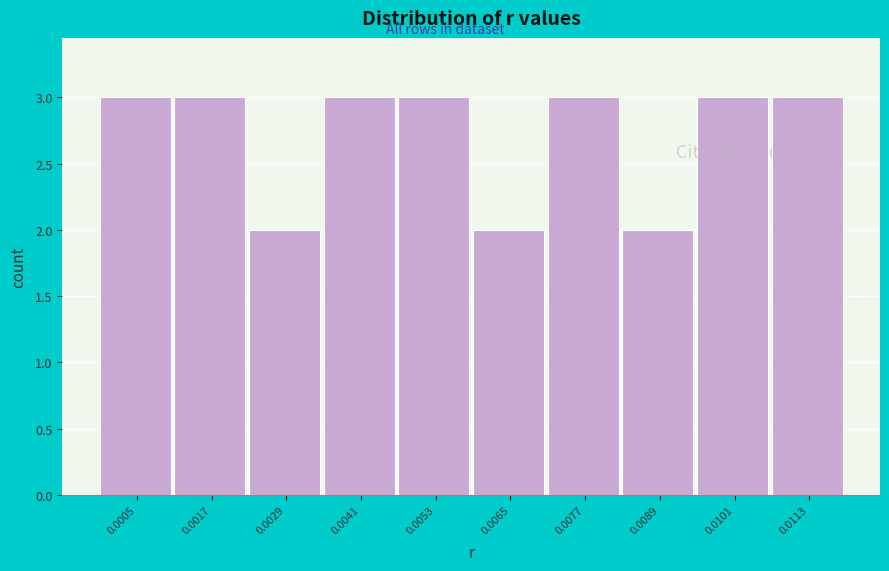

Reading left to right, list all the values displayed in this chart.

0.0005=3	0.0017=3	0.0029=2	0.0041=3	0.0053=3	0.0065=2	0.0077=3	0.0089=2	0.0101=3	0.0113=3